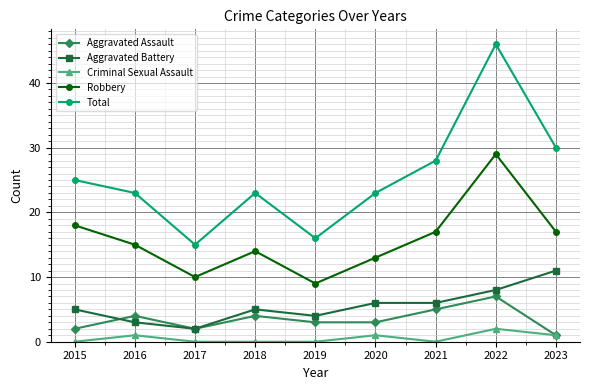

List the series in order of their peak value, lowest first.

Criminal Sexual Assault, Aggravated Assault, Aggravated Battery, Robbery, Total